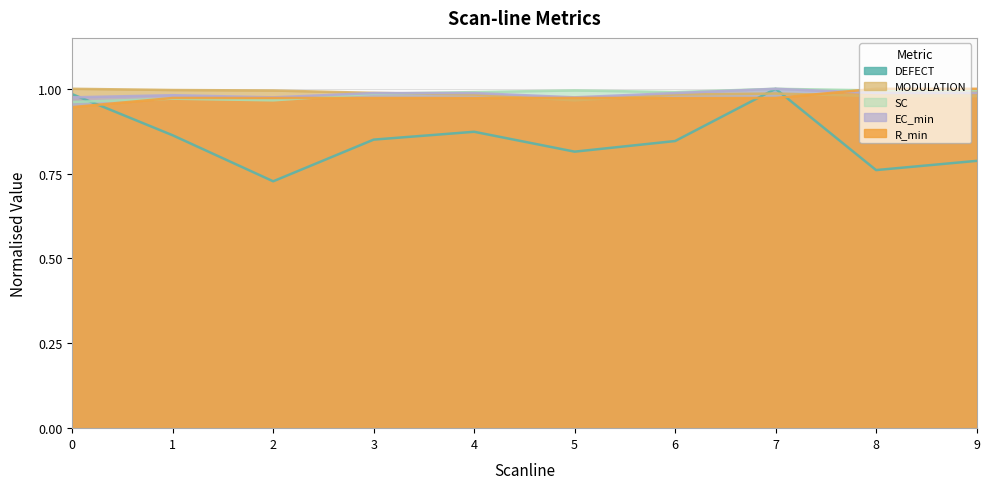

How many times do EC_min and SC cross each other?

1